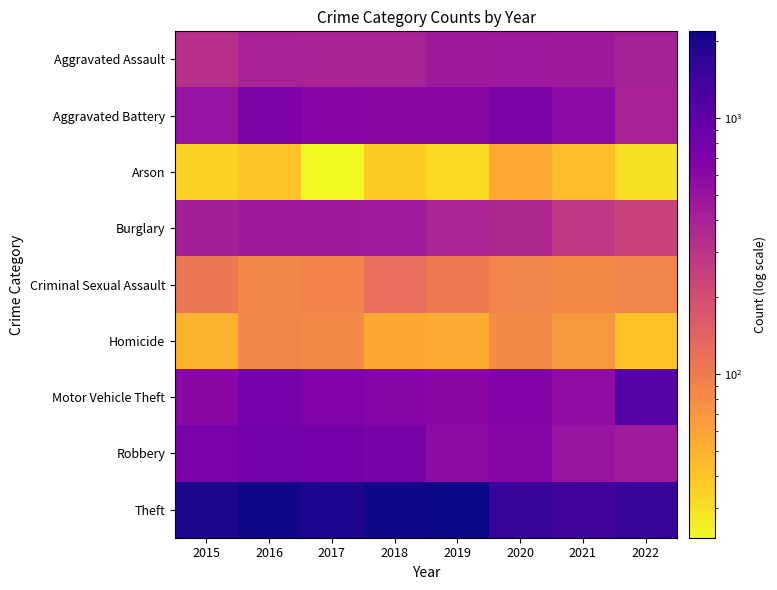

At which category is the sum across all series the highest?

2016